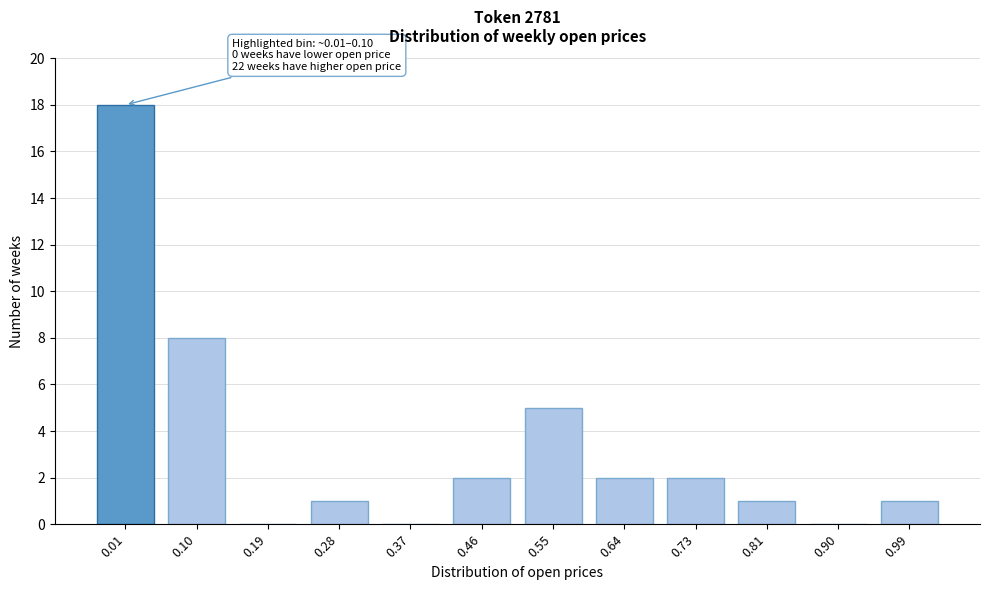

Reading left to right, transcribe all the data shown in this chart.

0.01=18	0.10=8	0.19=0	0.28=1	0.37=0	0.46=2	0.55=5	0.64=2	0.73=2	0.81=1	0.90=0	0.99=1